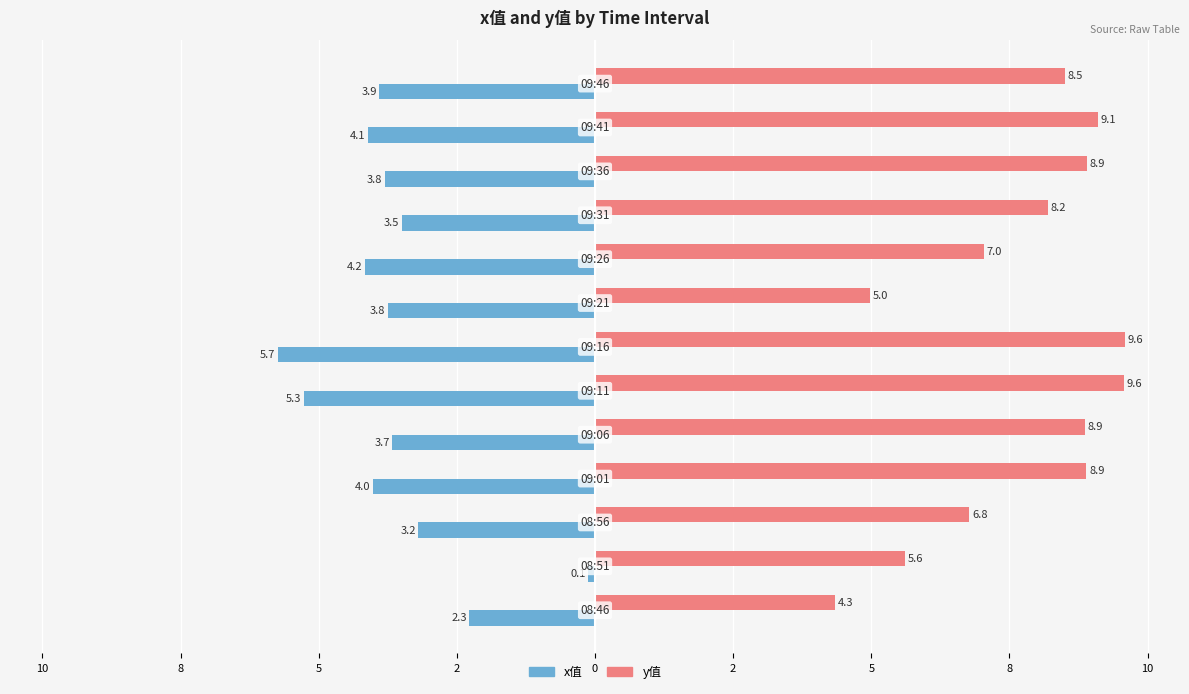

What are all the series names shown in the legend?

x值, y值